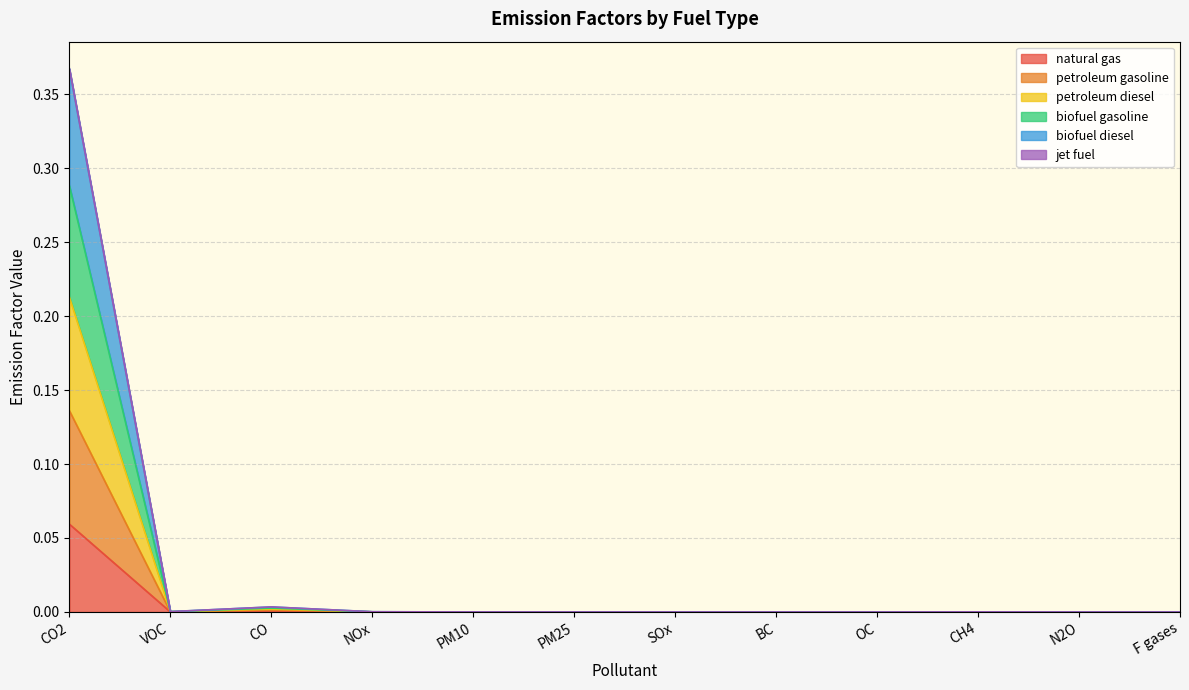

Is the value of petroleum diesel at CH4 greater than the value of biofuel gasoline at BC?

Yes